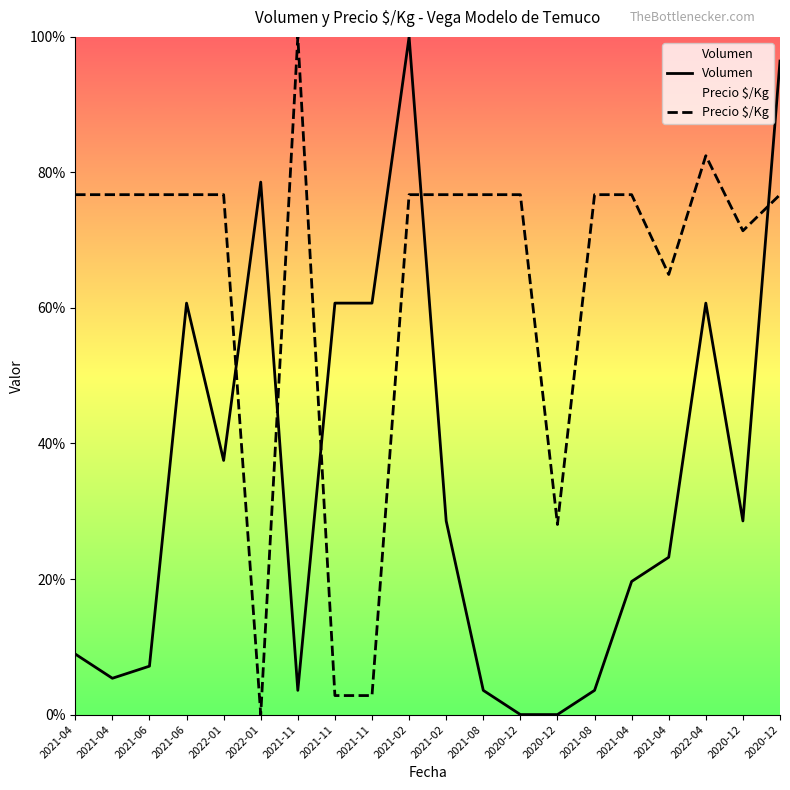

Reading left to right, list all the values displayed in this chart.

Volumen: 8.9	5.4	7.1	60.7	37.5	78.6	3.6	60.7	60.7	100.0	28.6	3.6	0.0	0.0	3.6	19.6	23.2	60.7	28.6	96.4
Precio $/Kg: 76.7	76.7	76.7	76.7	76.7	0.0	100.0	2.8	2.8	76.7	76.7	76.7	76.7	28.1	76.7	76.7	64.9	82.5	71.4	76.7